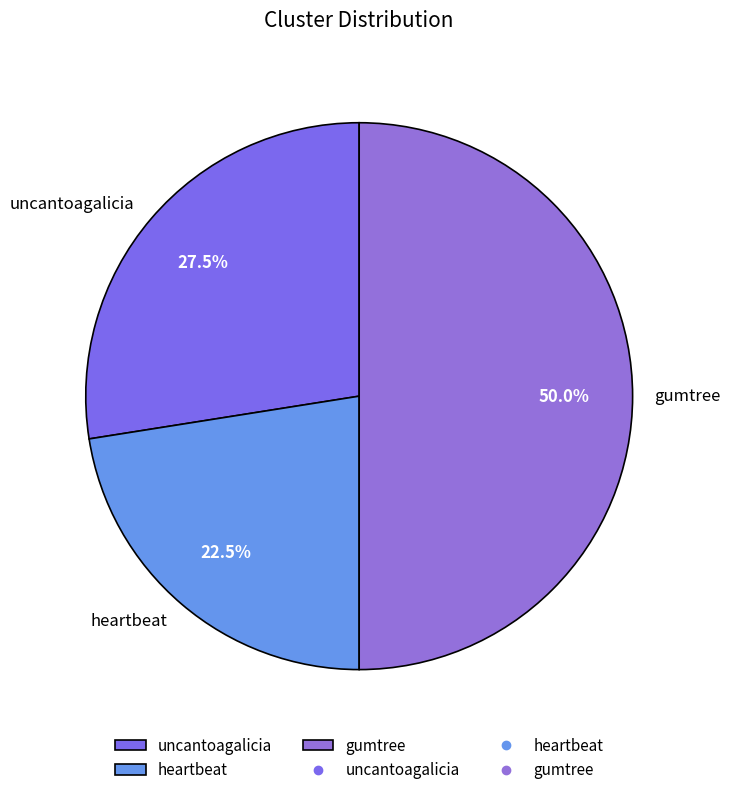

Approximately how many times larger is the value at uncantoagalicia compared to heartbeat?

1.2